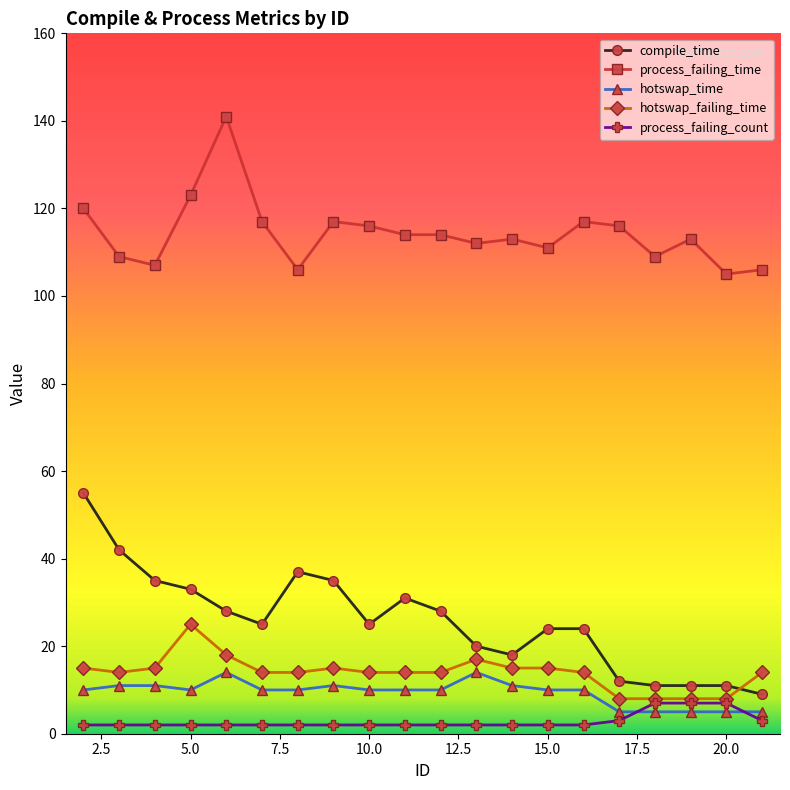

How many categories are shown in the chart?

20